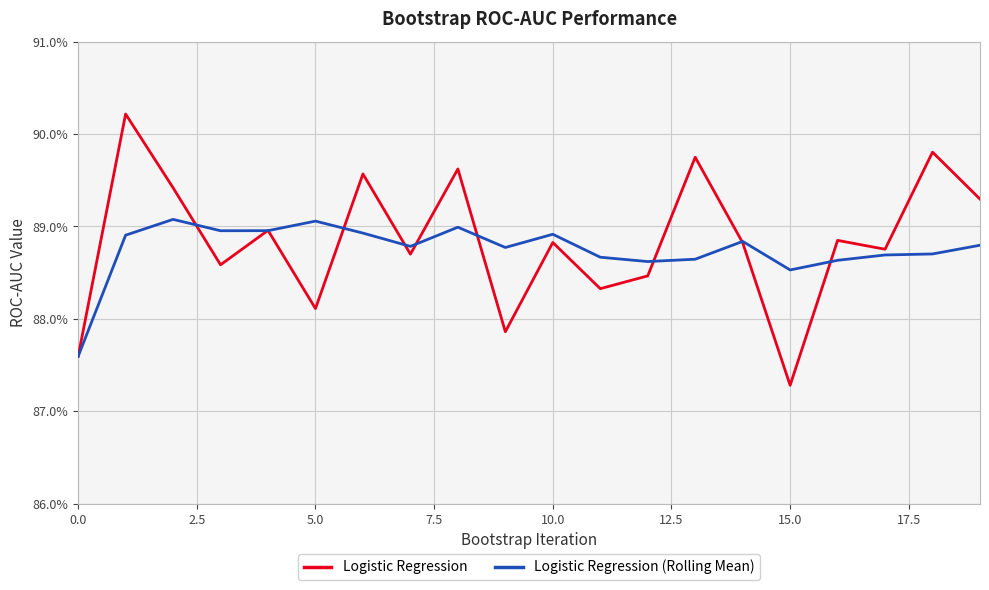

What are all the series names shown in the legend?

Logistic Regression, Logistic Regression (Rolling Mean)